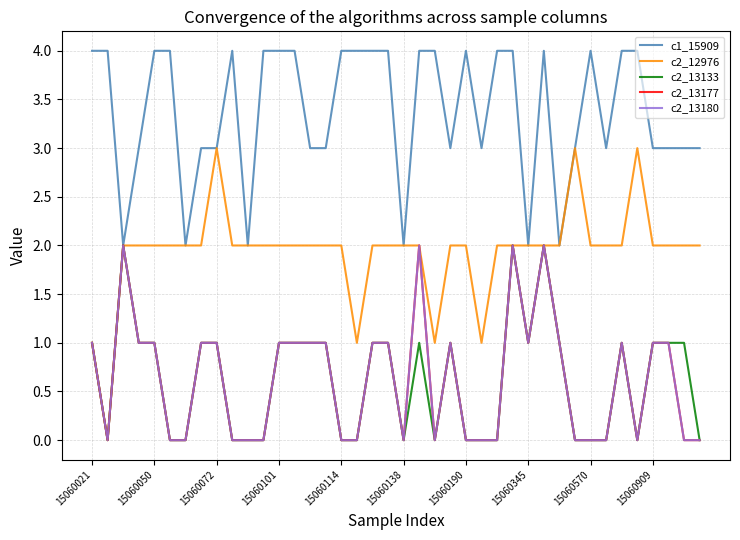

Which category has the lowest value across all series?

15060050